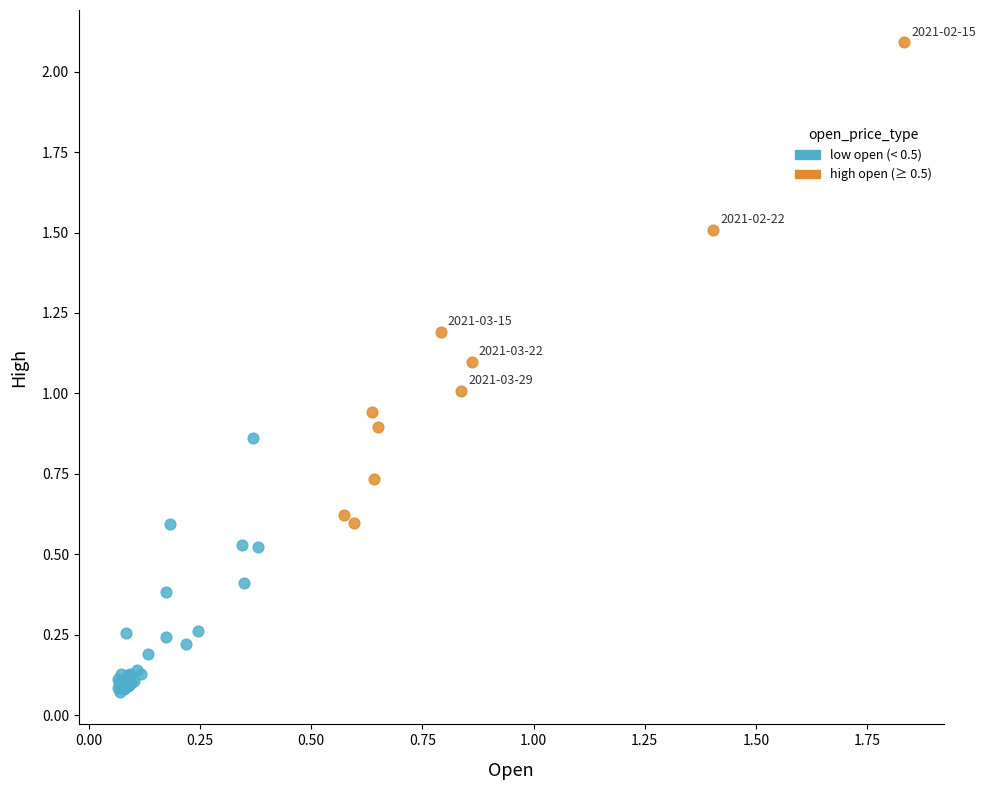

Which series contains the highest Y value?

high open (≥ 0.5)